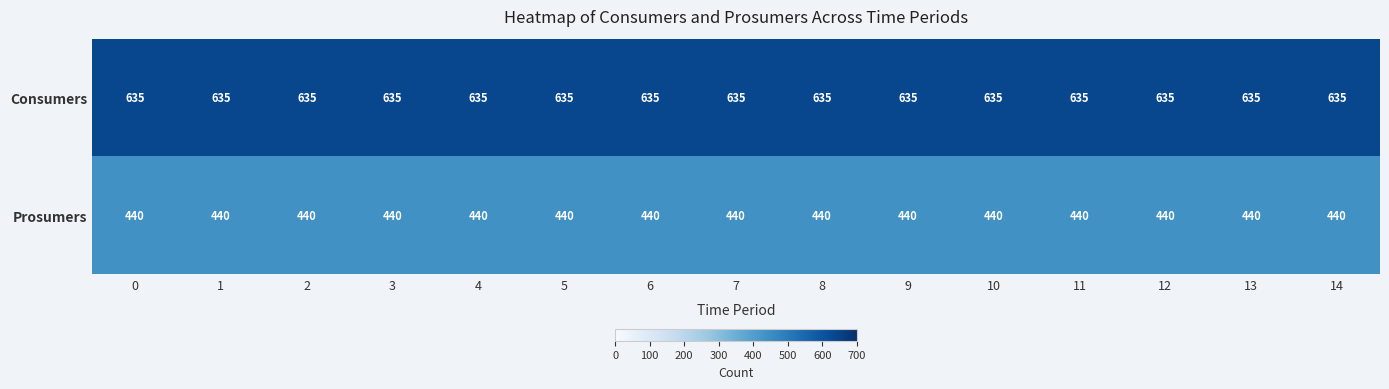

Is it true that Consumers equals 635 at 8?

True